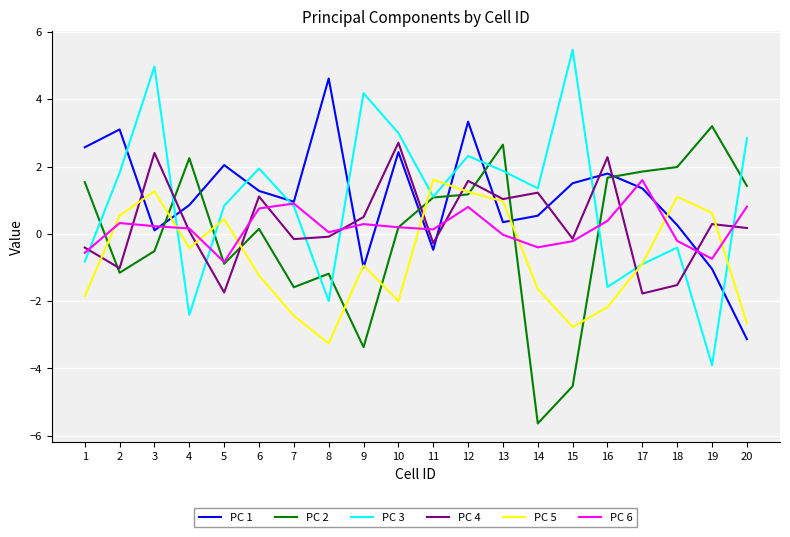

What is the sum of the PC 3 values at 6 and 16?

0.4